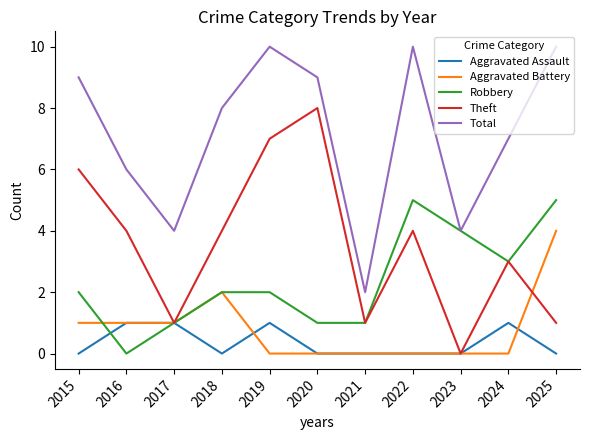

What is the difference between the maximum and second lowest values in the Aggravated Assault series?

1